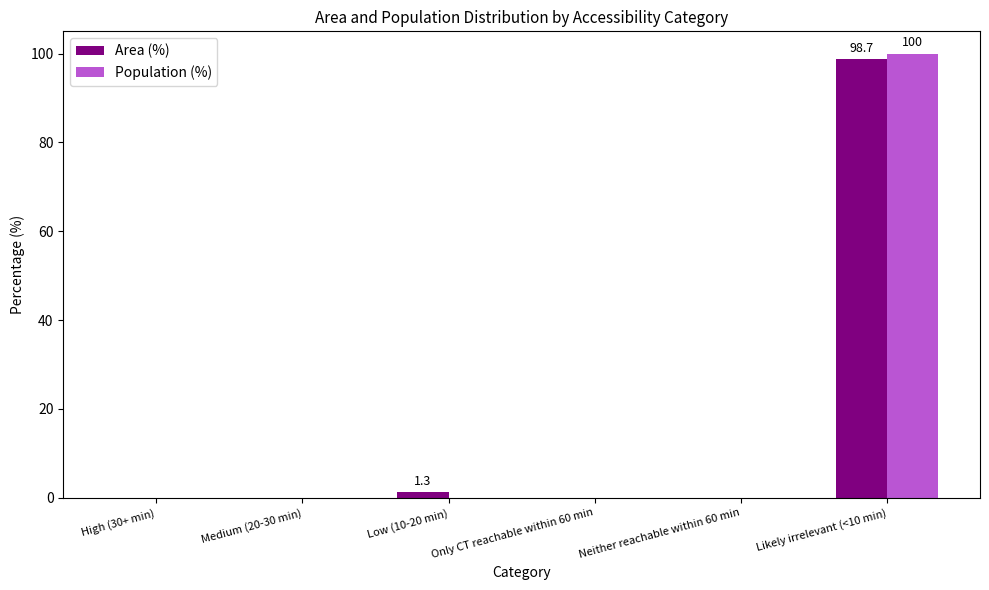

At which category is the sum across all series the highest?

Likely irrelevant (<10 min)